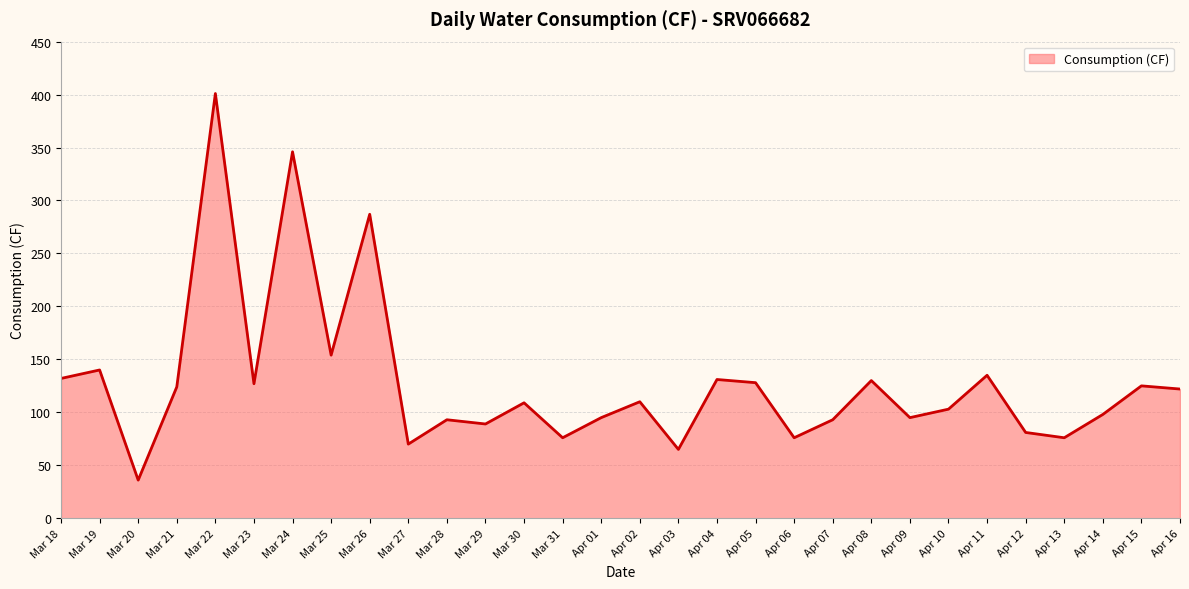

What is the difference between the values at Apr 02 and Mar 20?

74